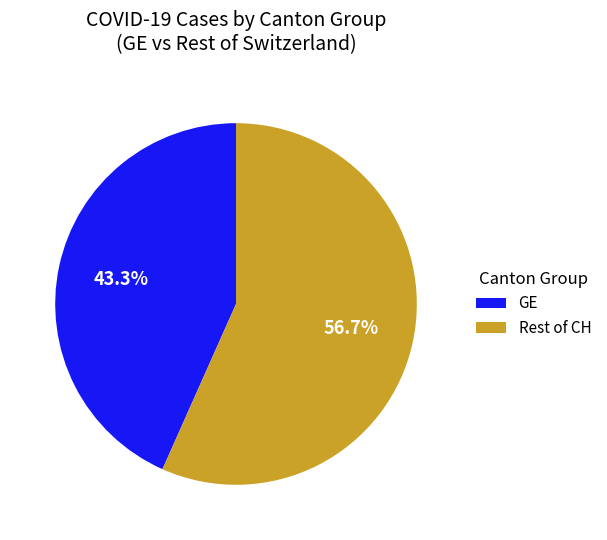

Approximately how many times larger is the value at Rest of CH compared to GE?

1.3